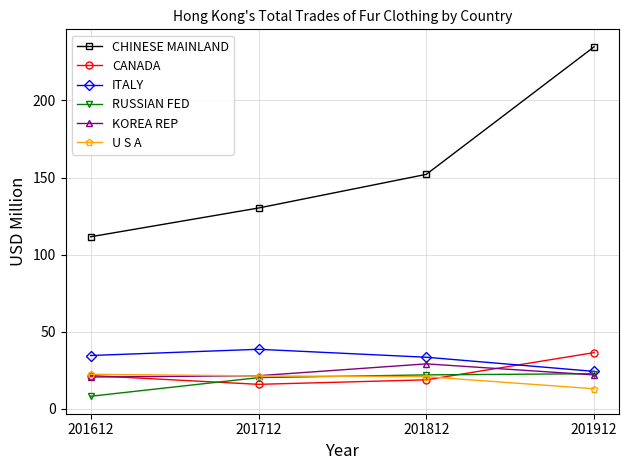

Which series changed the most between 201612 and 201912?

CHINESE MAINLAND